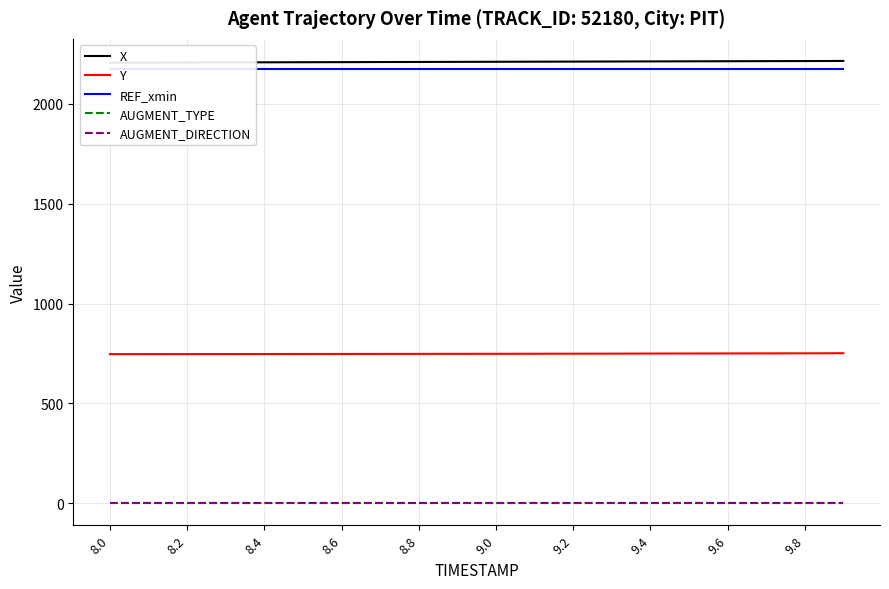

The Y series shows 749.4 at 9.4. True or false?

True